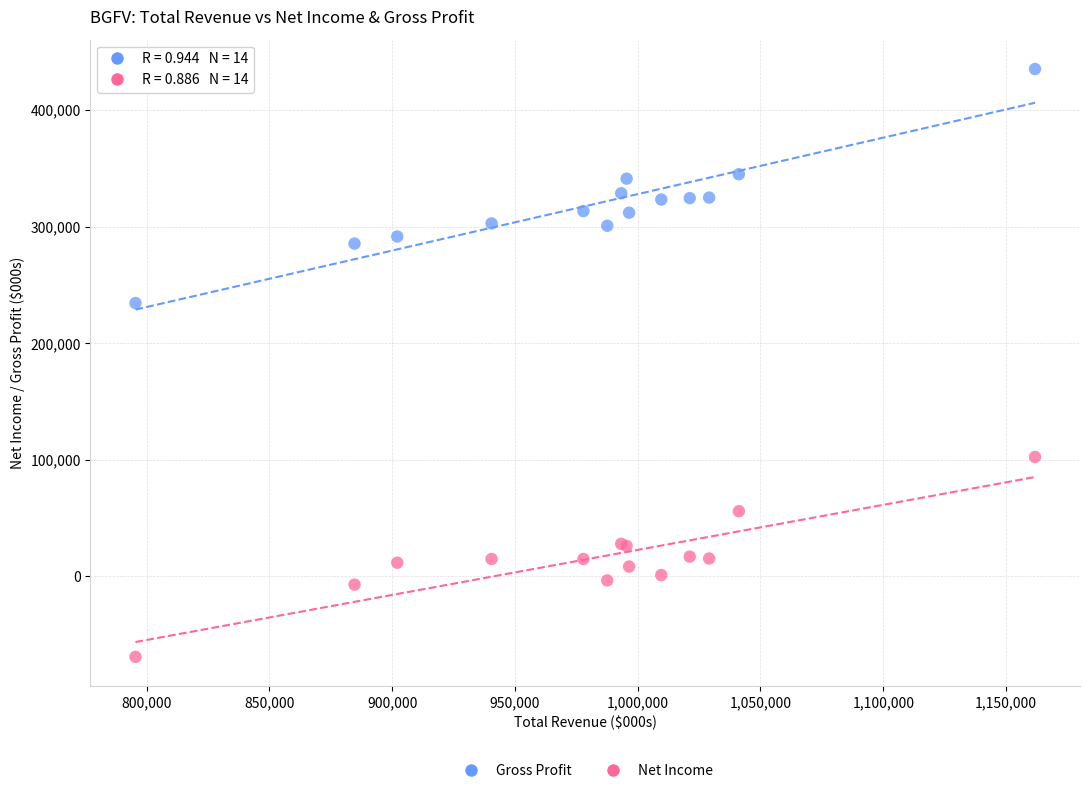

Which series has the widest spread of Y values?

Gross Profit